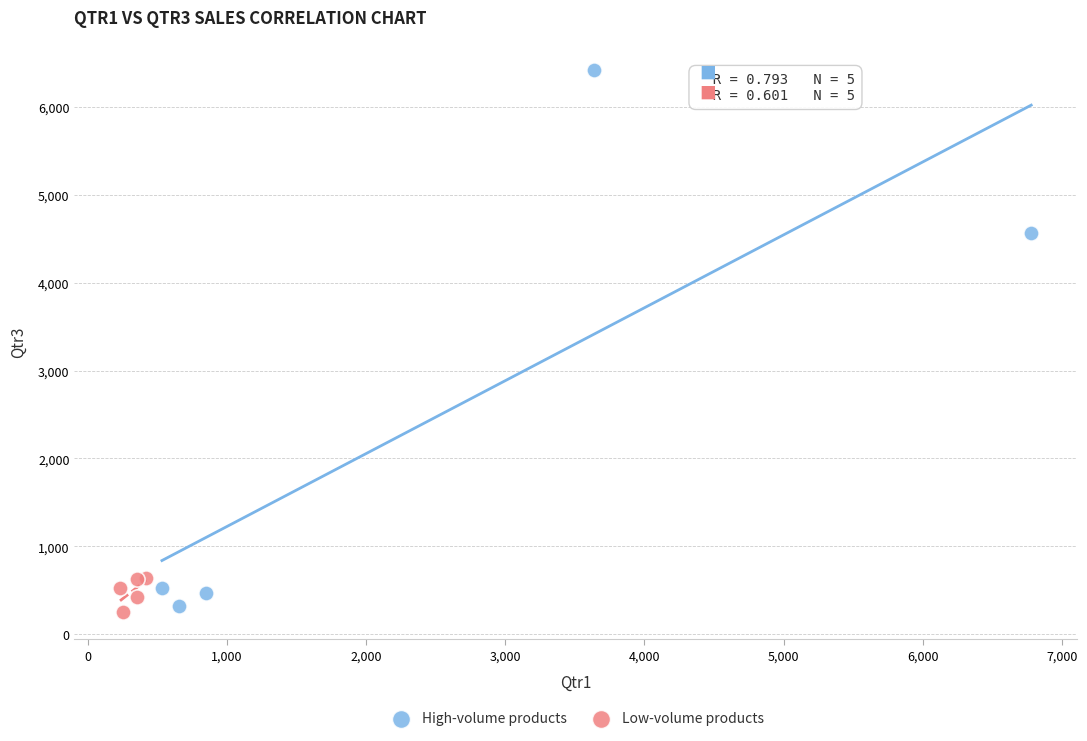

What are all the series names shown in the legend?

High-volume products, Low-volume products